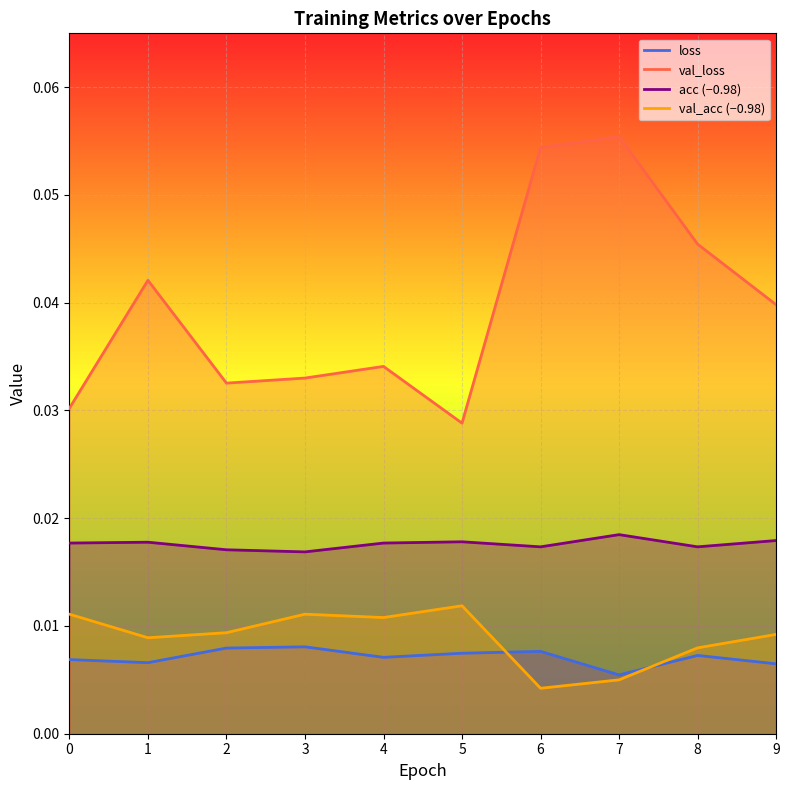

True or false: val_loss and loss cross at least once.

False